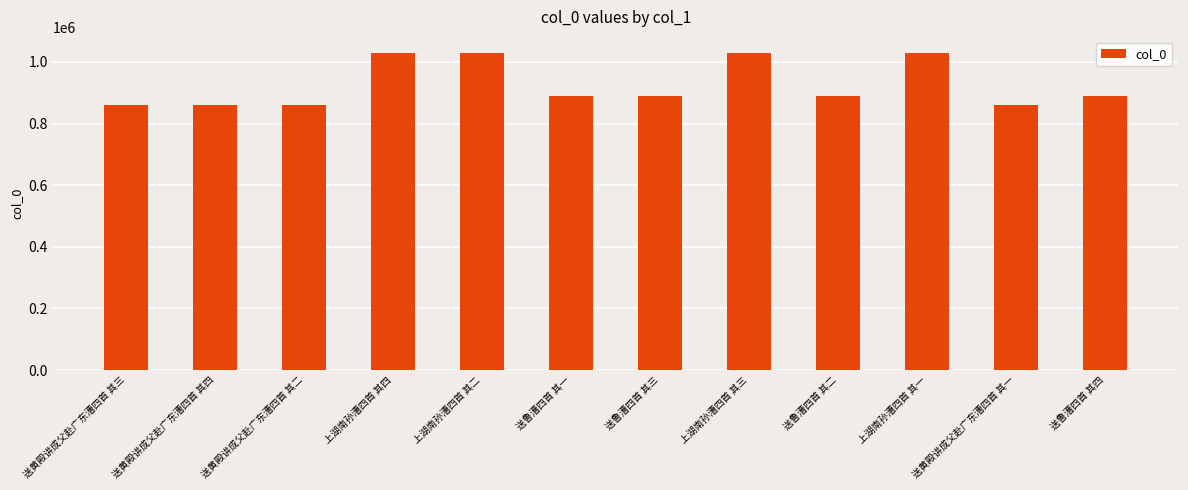

Are the bars horizontal?

No